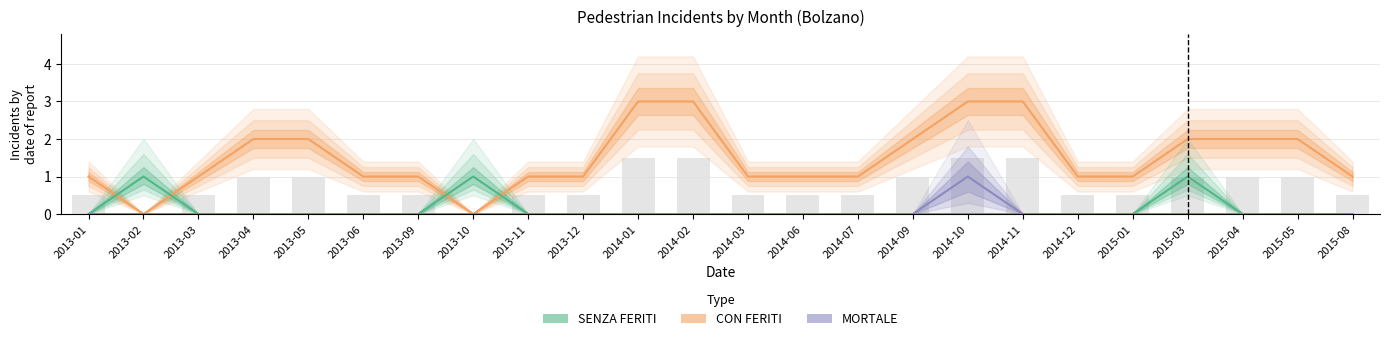

Which series has the largest total across all categories?

CON FERITI